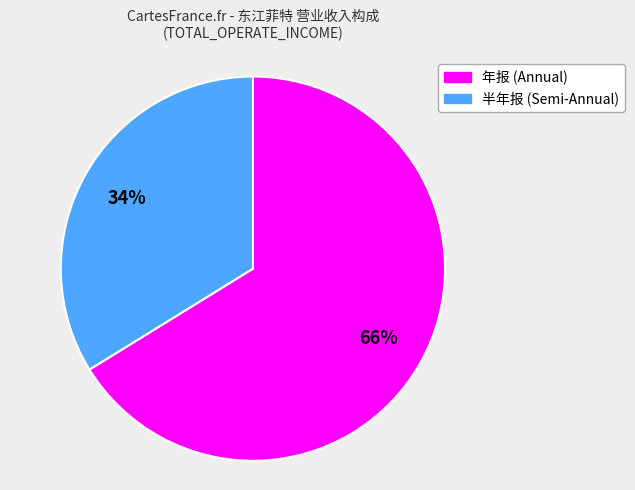

Between 年报 (Annual) and 半年报 (Semi-Annual), which is larger?

年报 (Annual)